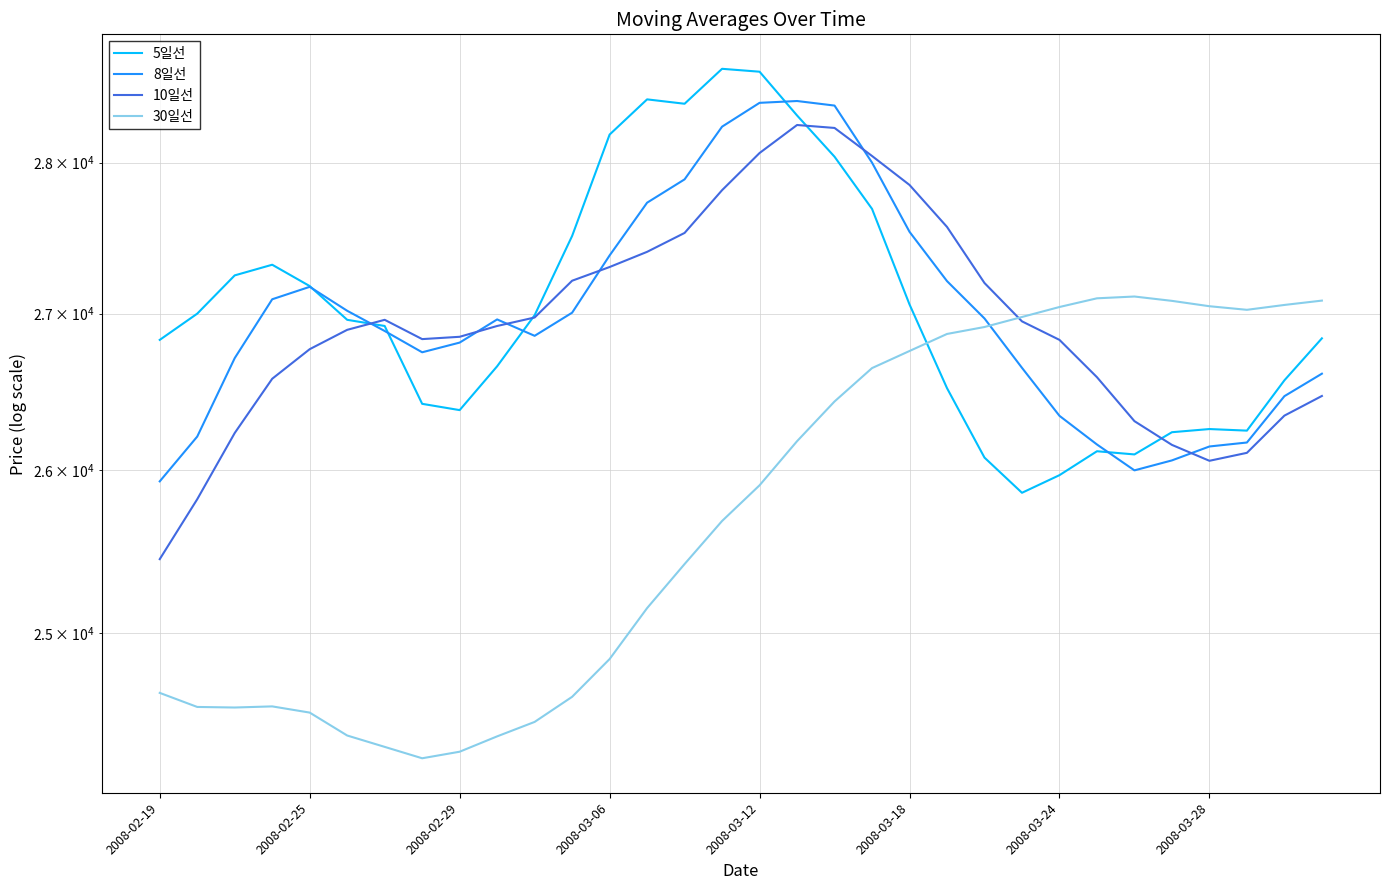

What is the difference between the maximum and second lowest values in the 5일선 series?

2670.0